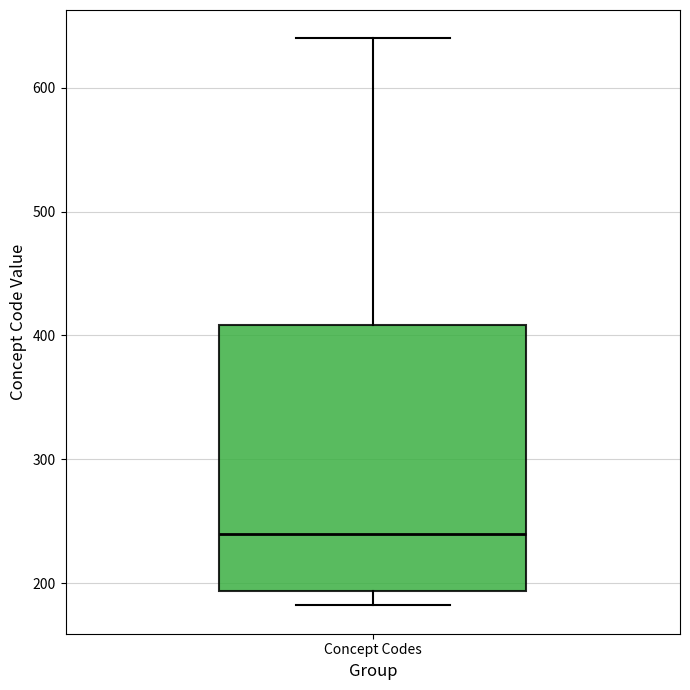

Read this box plot against the y-axis: the position of the median line, the range covered by the box, and the ends of both whiskers. The values are not printed on the chart, so give them approximately, as read against the axis.

median 240, box 190 to 410, whiskers 180 to 640